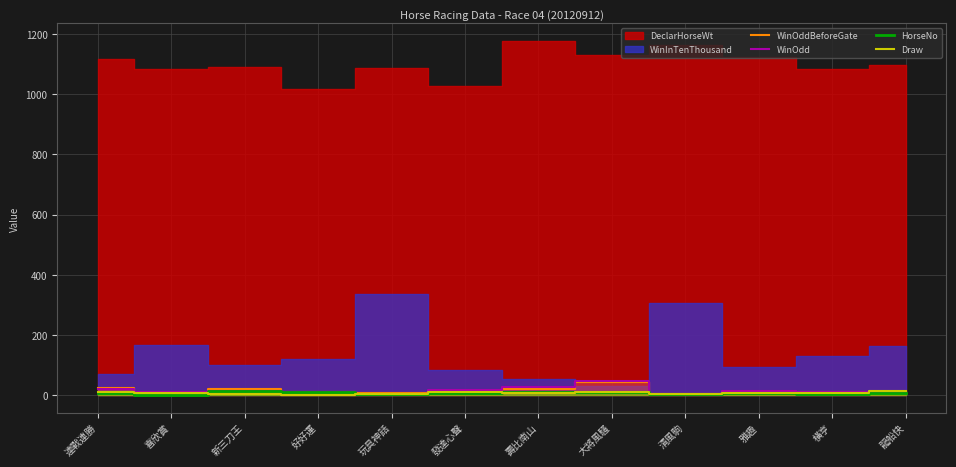

How many interior local valleys does the WinOddBeforeGate series have?

3